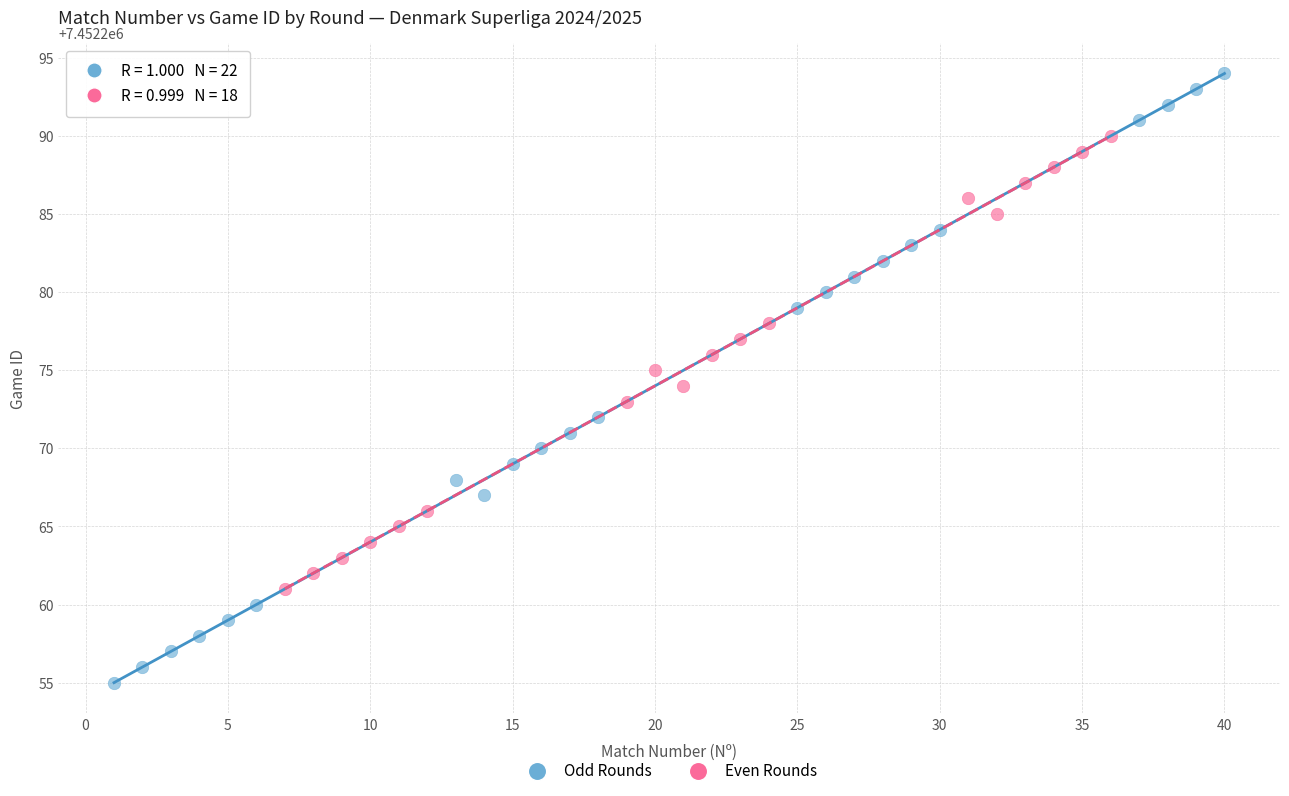

Which series contains the lowest Y value?

Odd Rounds